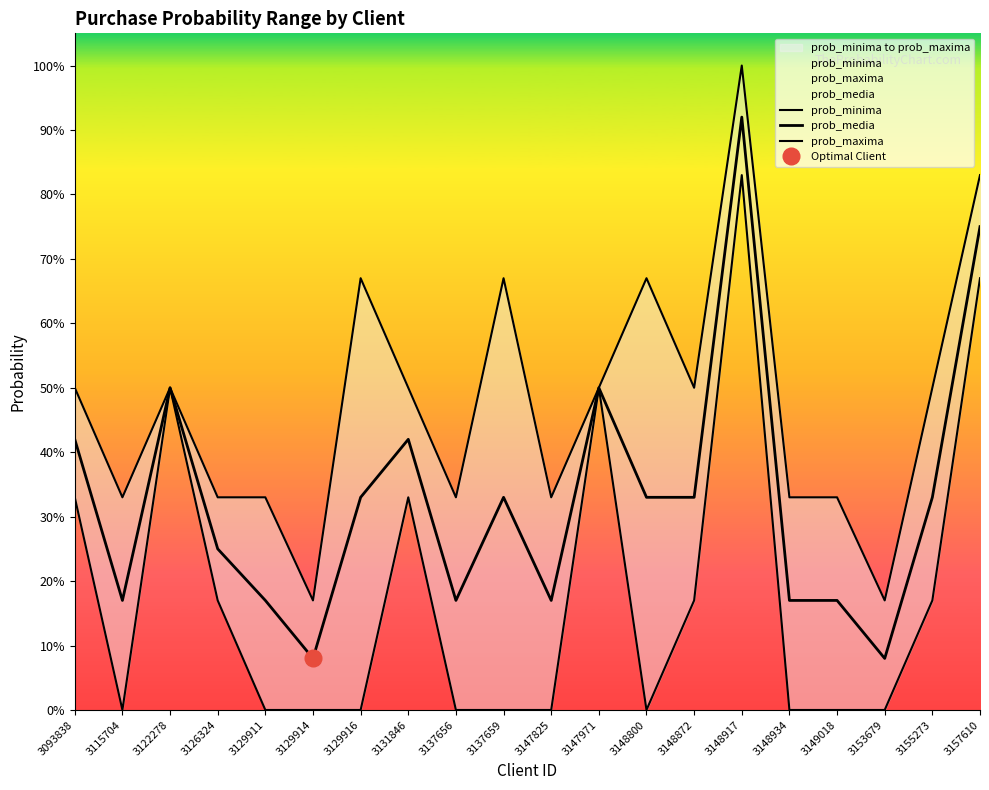

Is it true that prob_maxima equals 0.6 at 3148934?

False